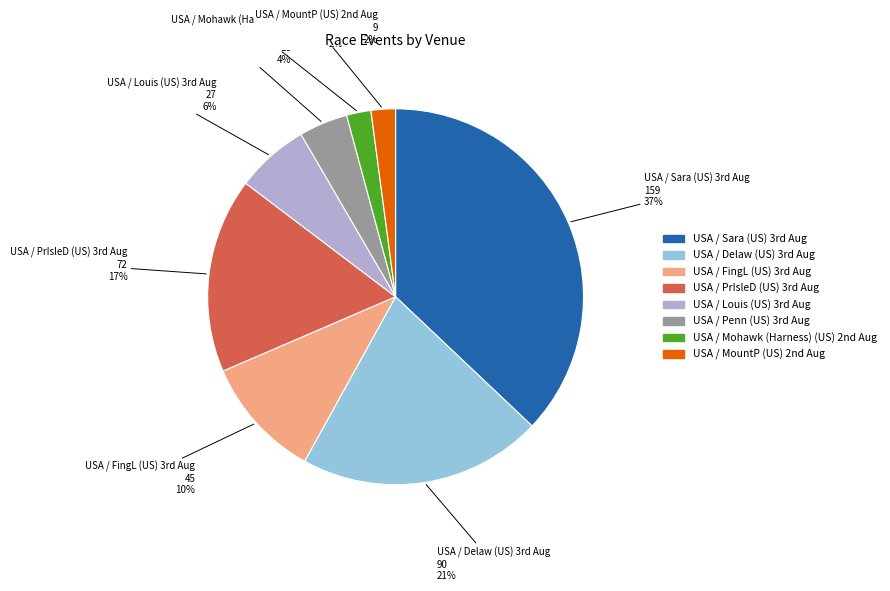

To the nearest percent, what is the difference between the largest and smallest slice percentages?

35%